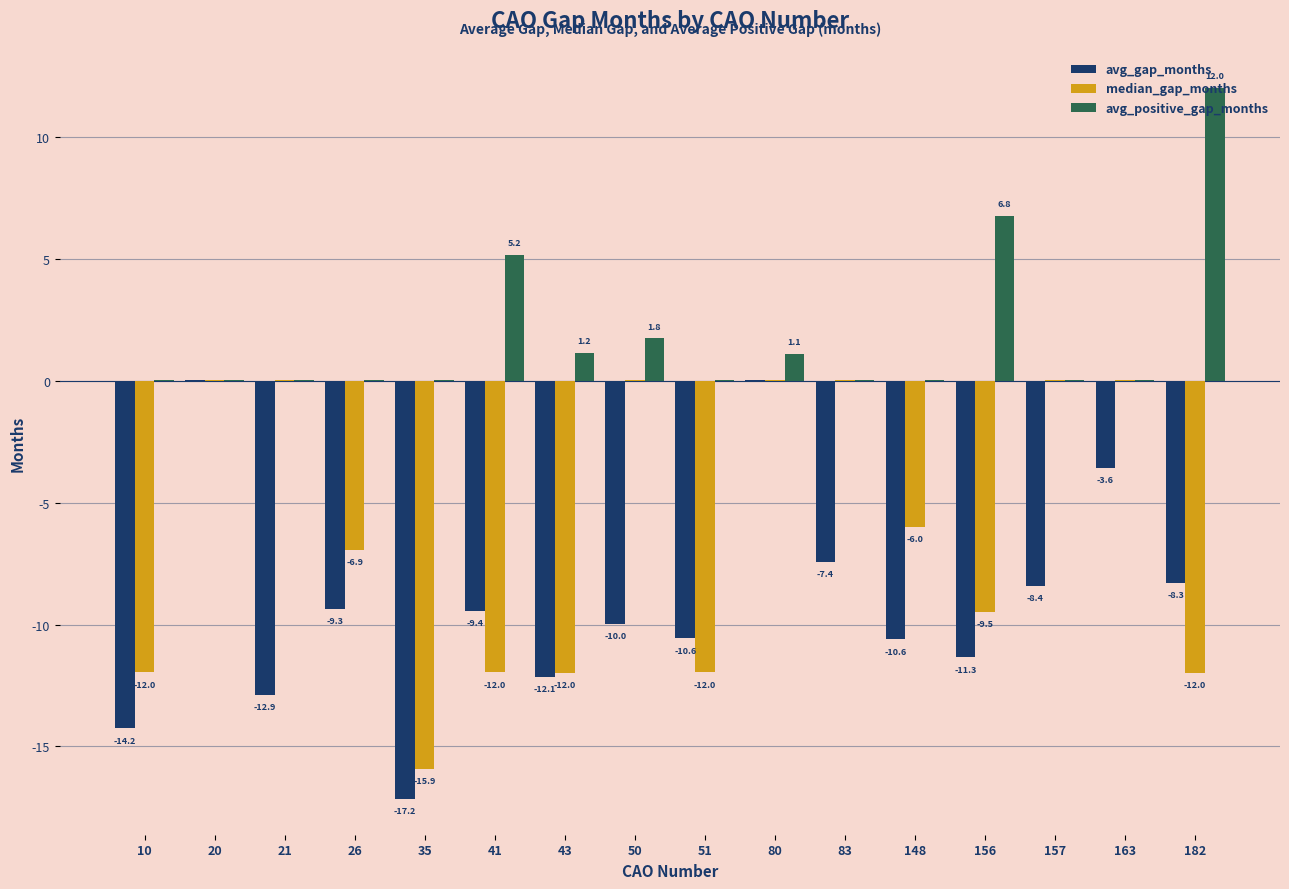

Are the bars horizontal?

No